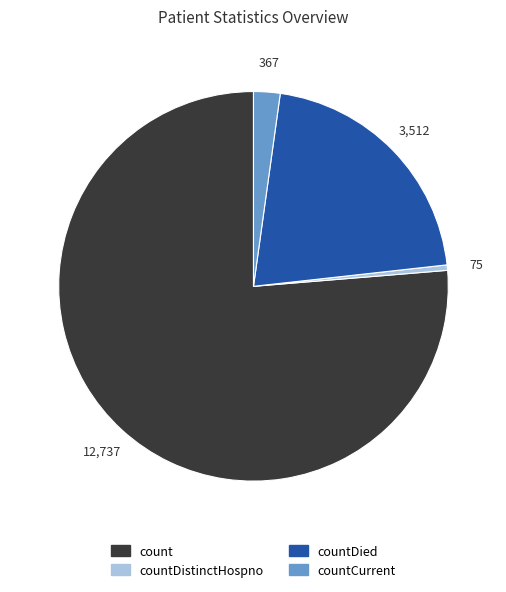

Is there any slice that represents more than half of the pie?

Yes